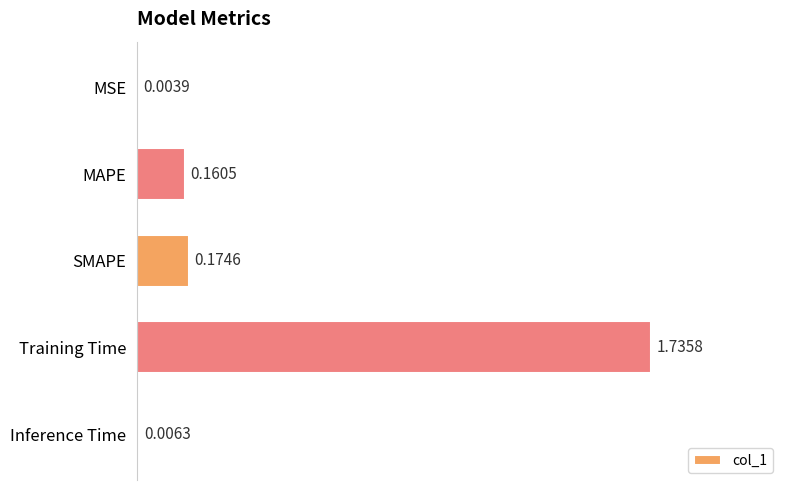

What is the sum of all values?

2.1